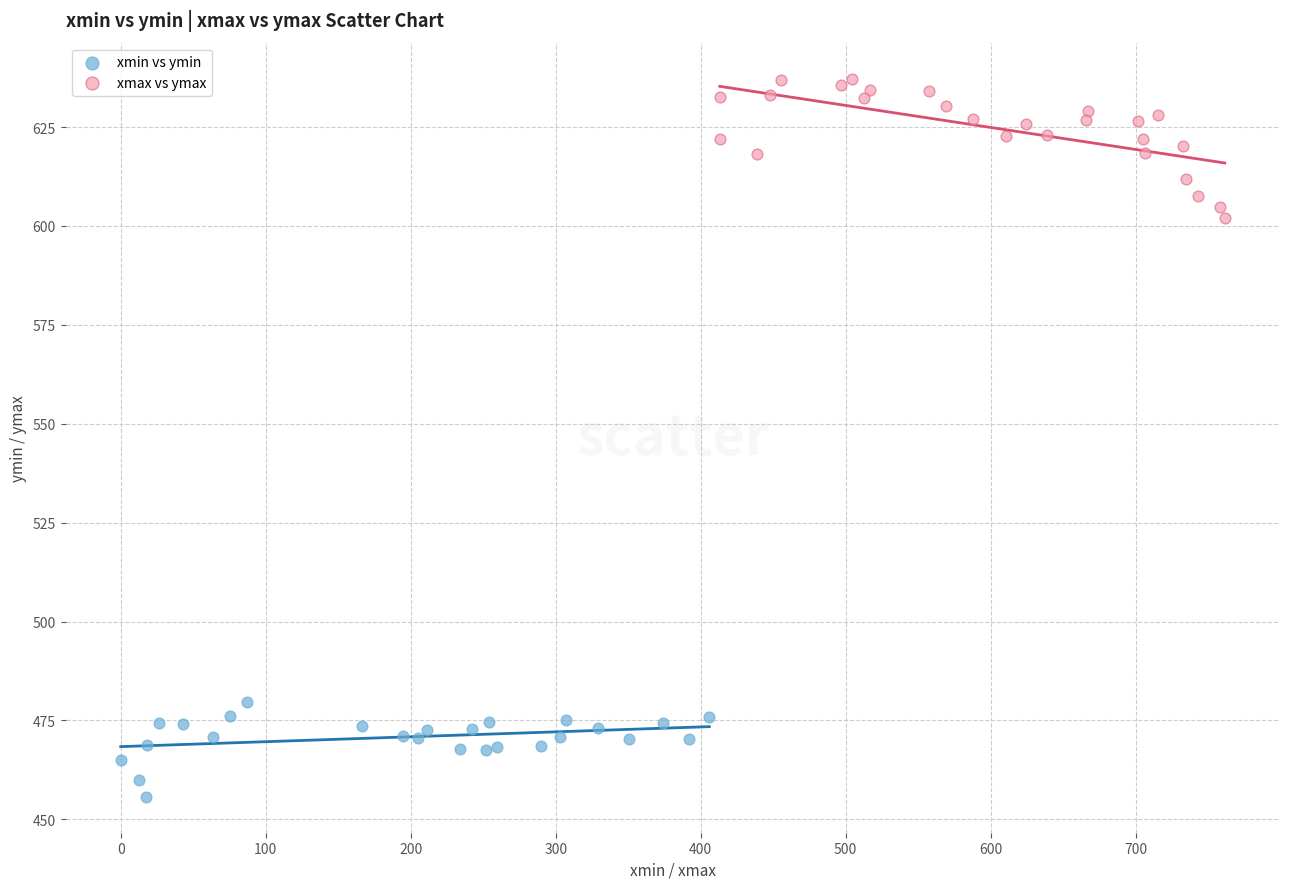

Which series contains the highest Y value?

xmax vs ymax